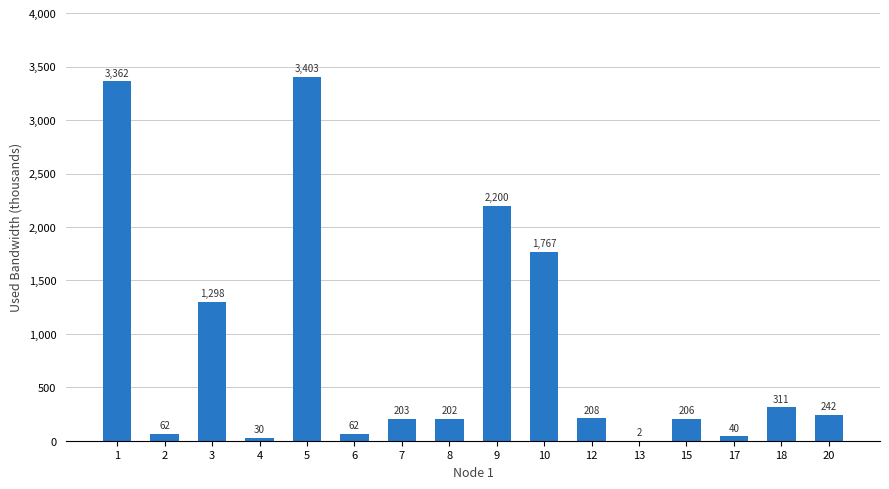

Between 7 and 9, which is larger?

9